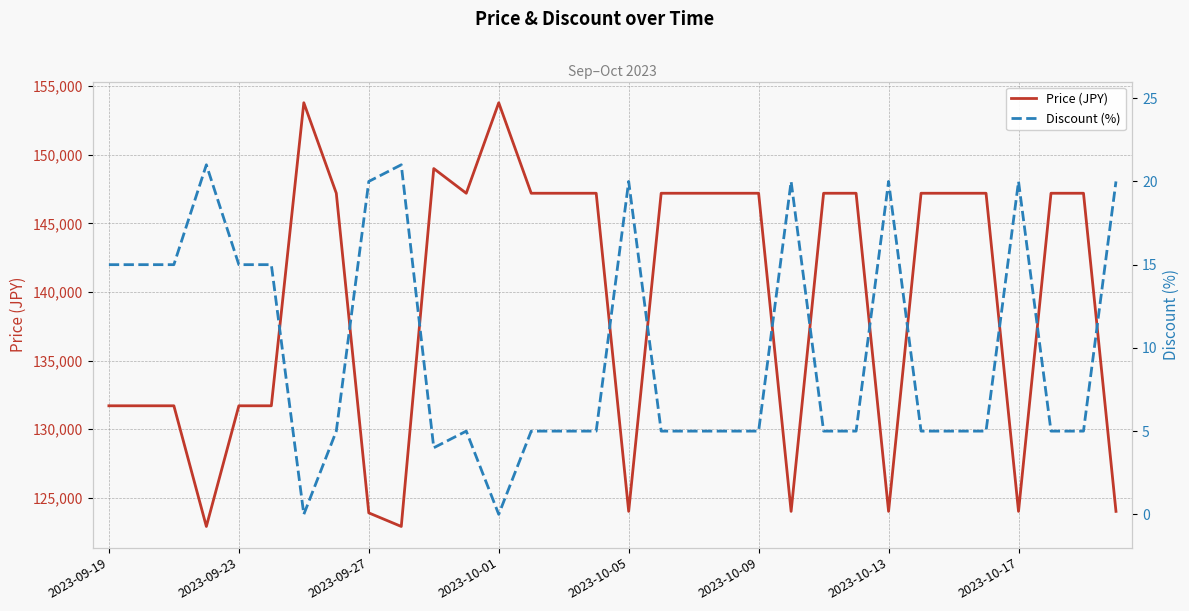

True or false: Discount (%) has more than 2 points higher than both neighbors.

True